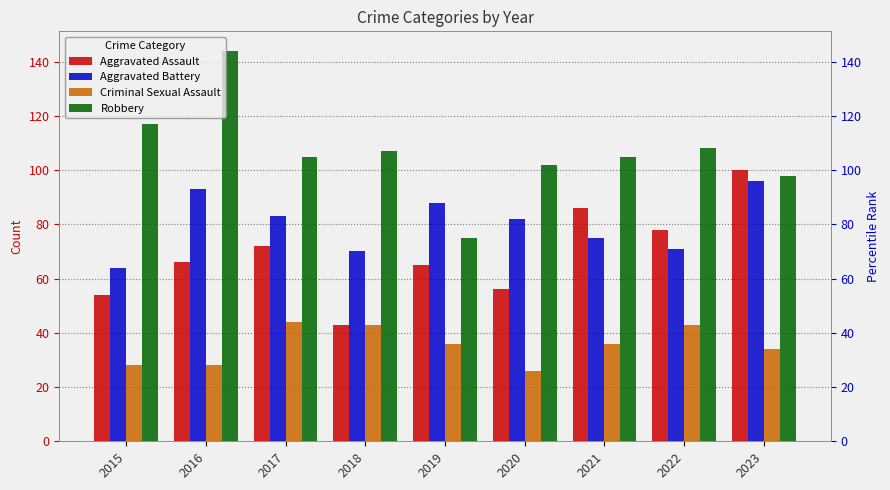

What is the value of the Criminal Sexual Assault bar at the 4th from the left?

43